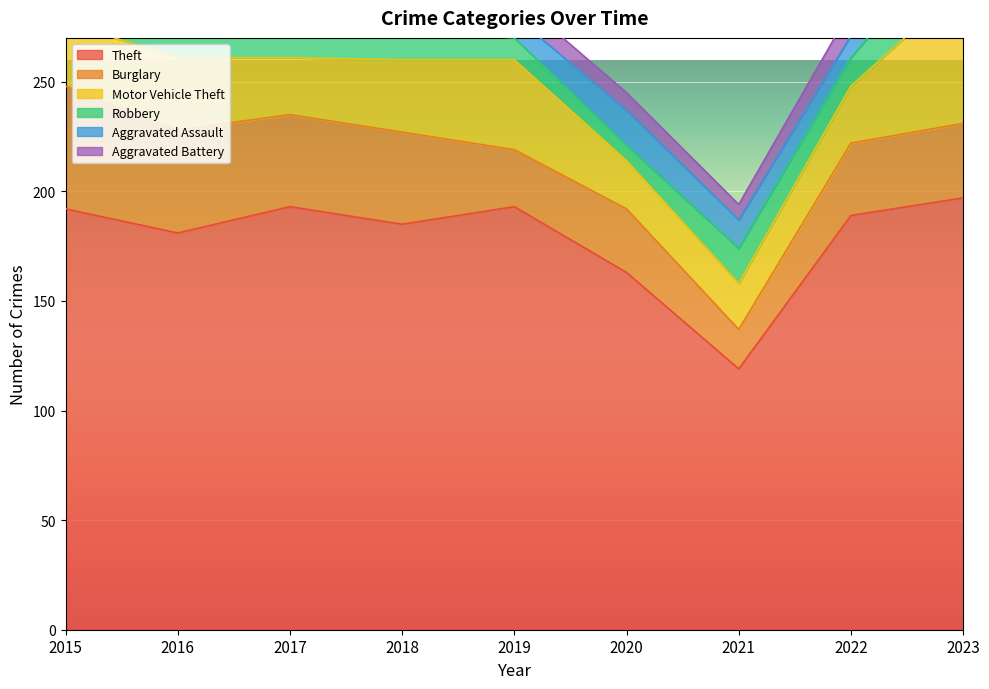

Is it true that Aggravated Assault equals 13 at 2021?

True